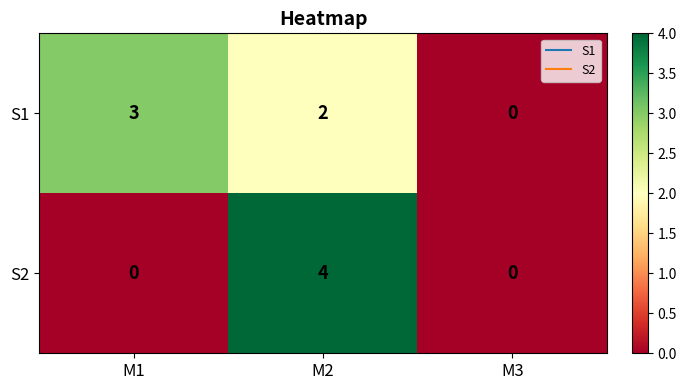

List the series in order of their overall mean, highest first.

S1, S2